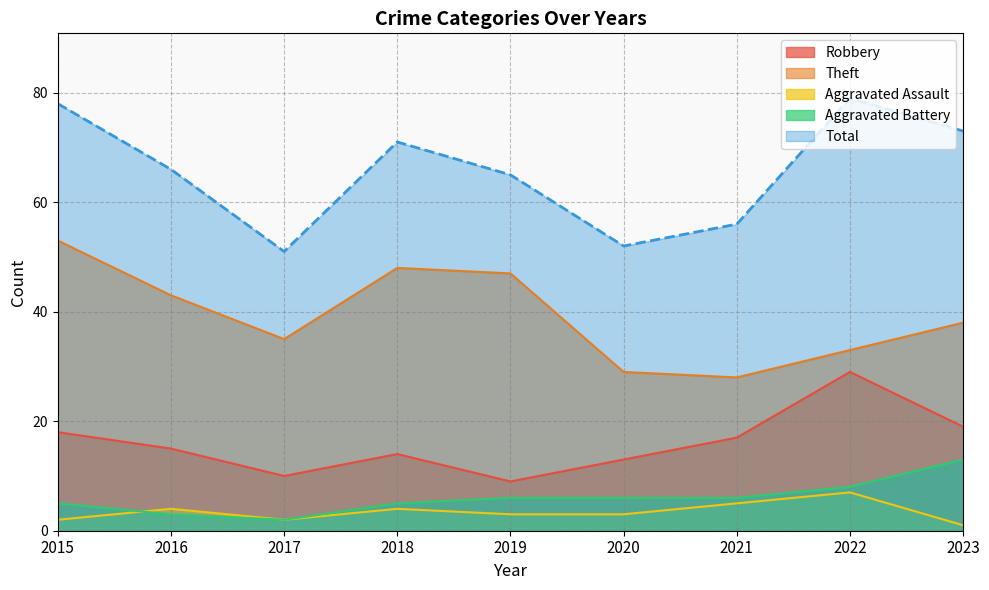

Which has a higher value, 2015 or 2018?

2015